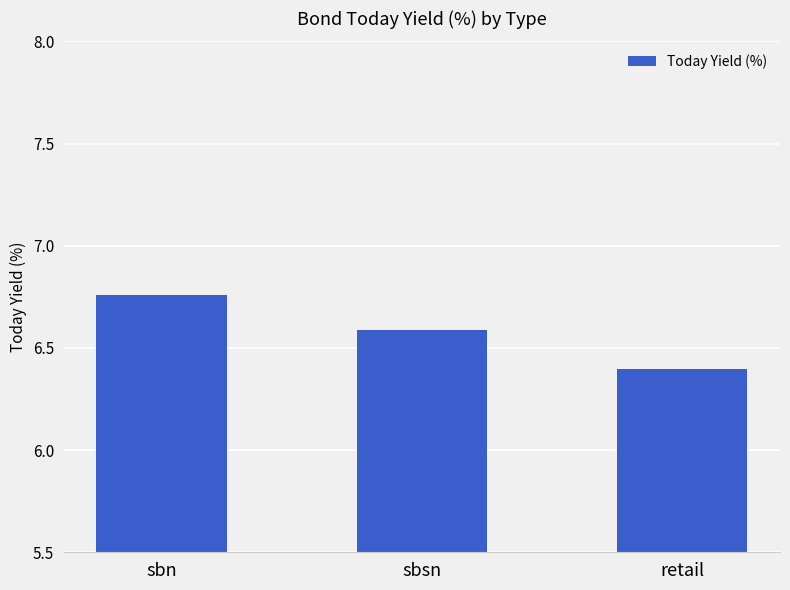

What is the label of the 3rd bar from the left?

retail